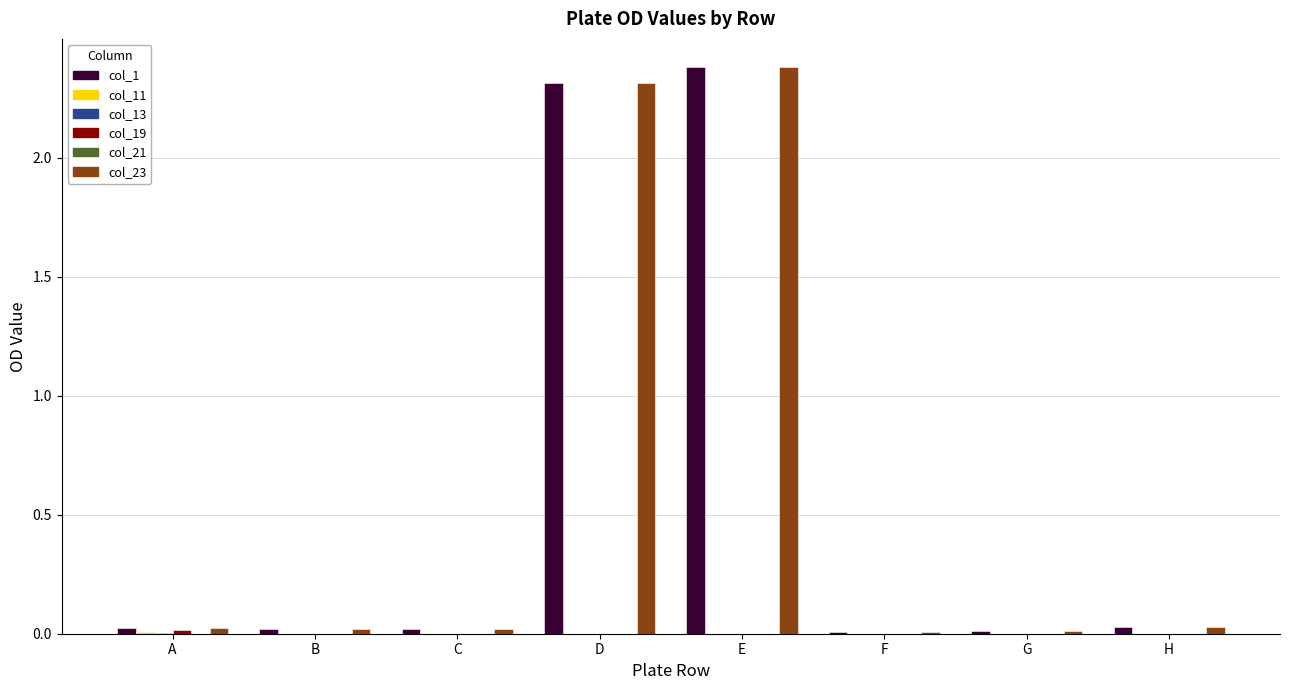

How many distinct data groups are displayed?

6